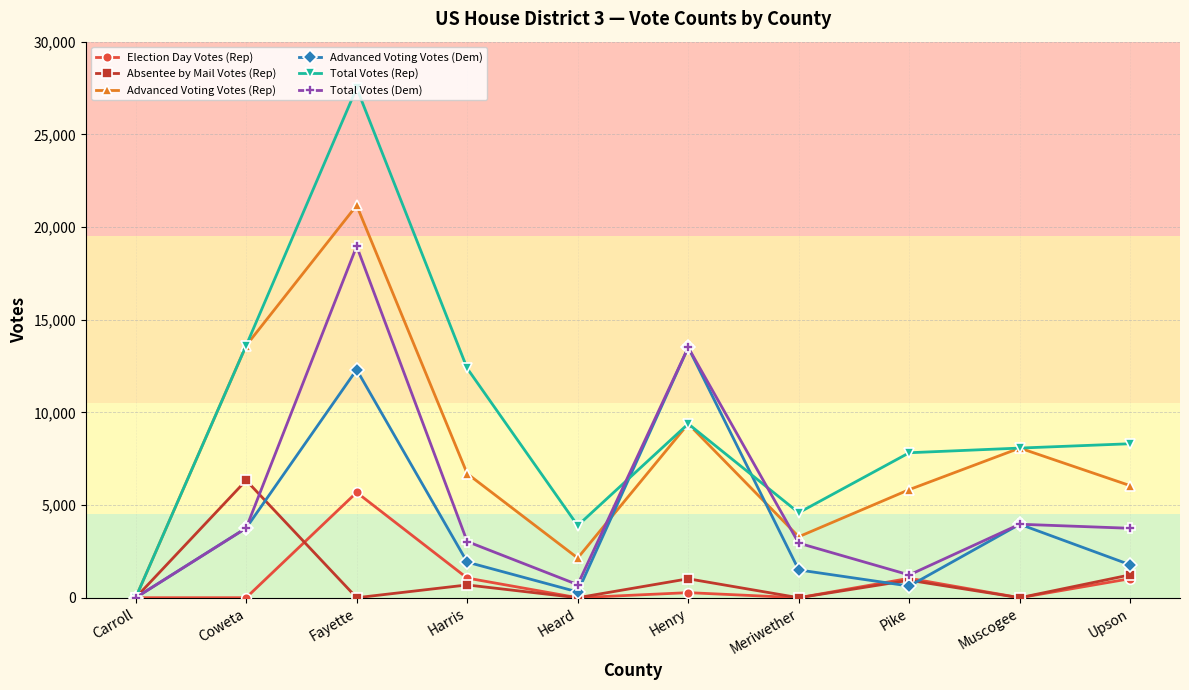

What is the difference between the Total Votes (Rep) values at Muscogee and Pike?

252